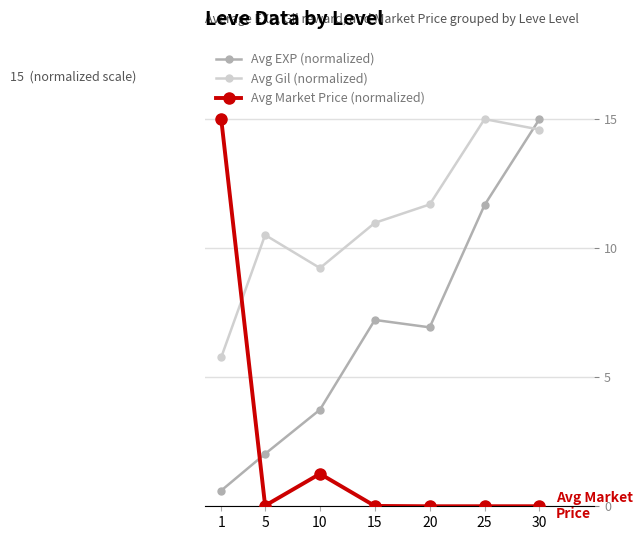

Does the chart have visible grid lines?

Yes